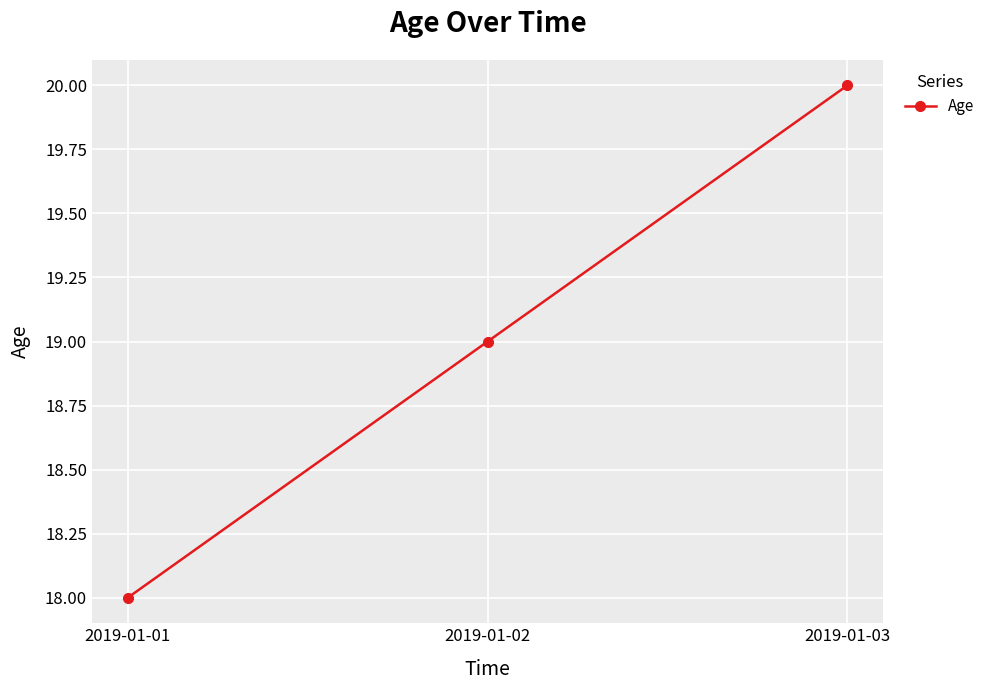

Does the chart have visible grid lines?

Yes